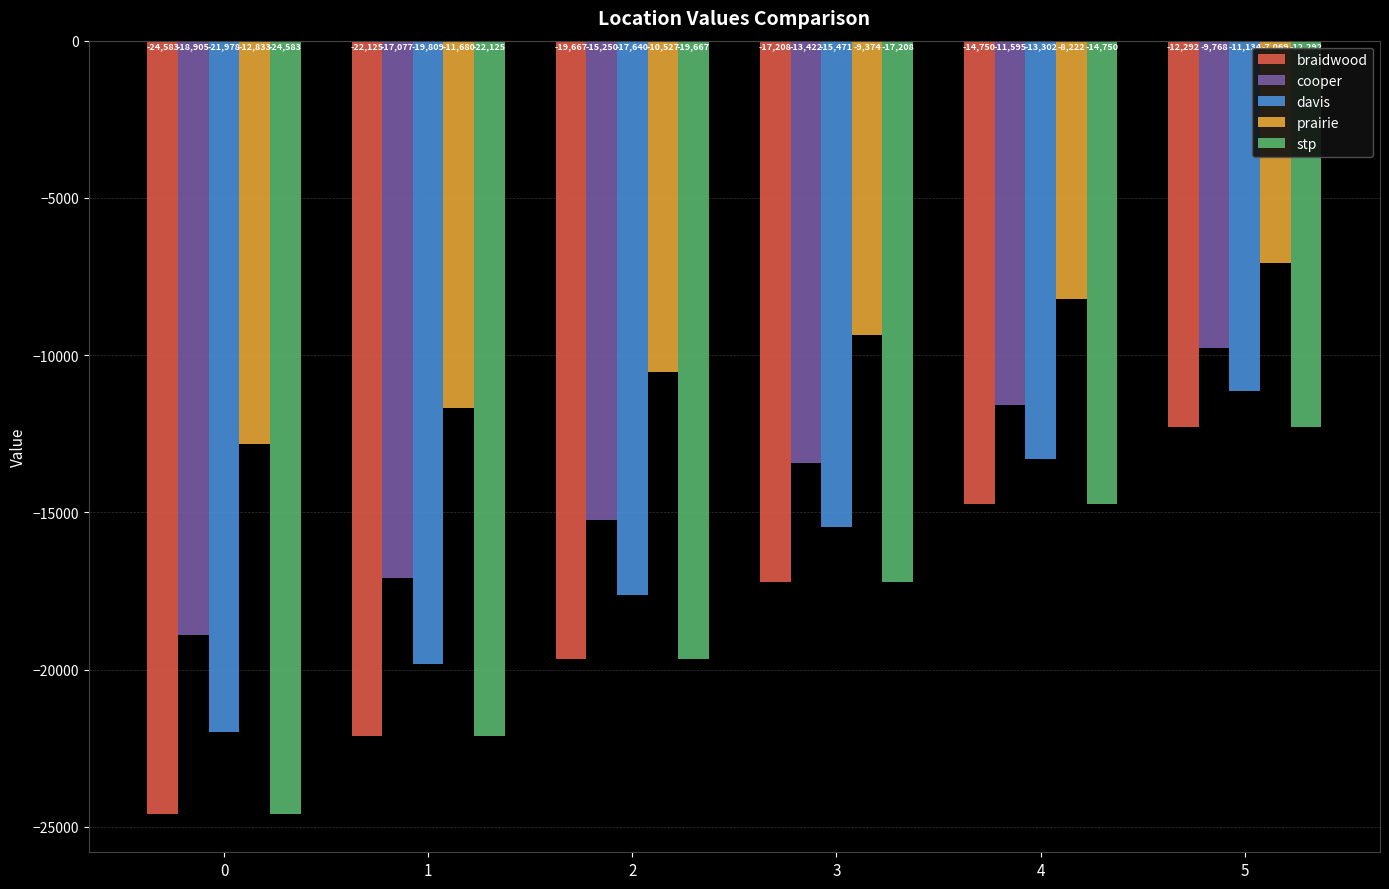

Is it true that stp equals -33164.6 at 2?

False